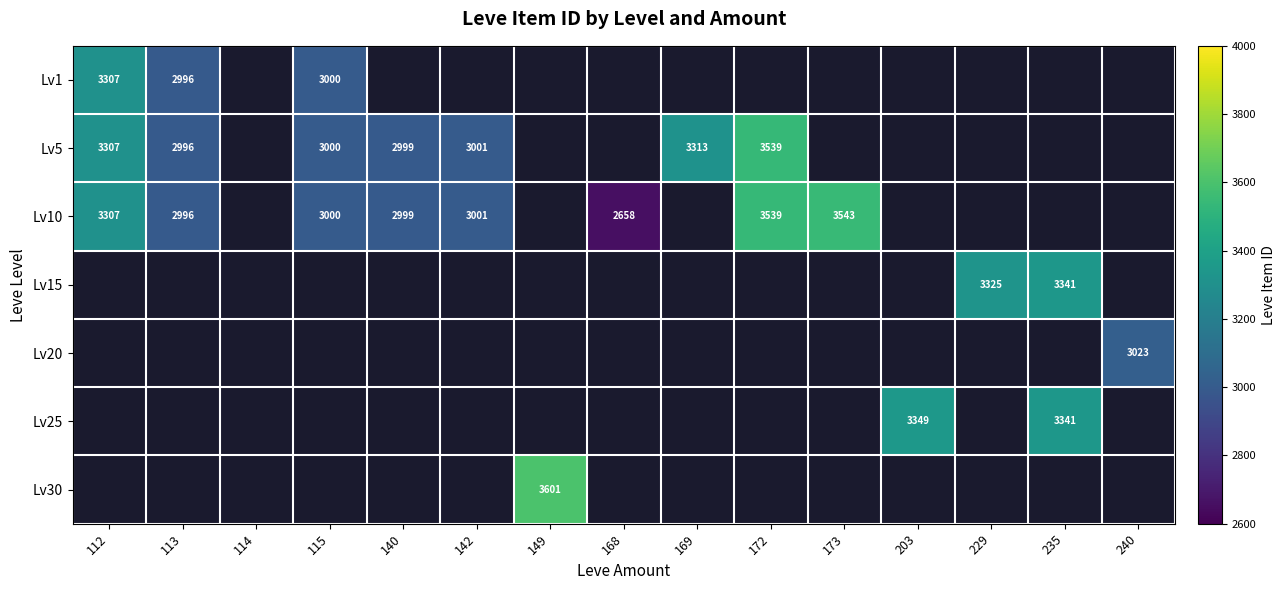

Which has a higher value, 172 or 112?

112